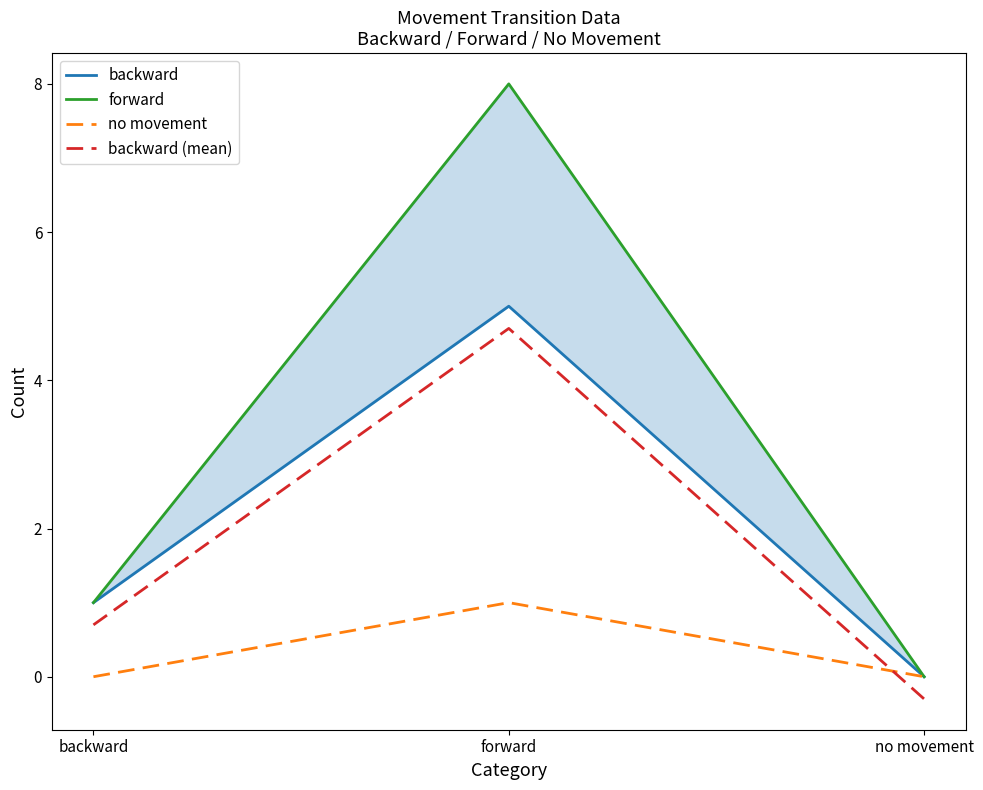

List the series in order of their peak value, lowest first.

no movement, backward (mean), backward, forward